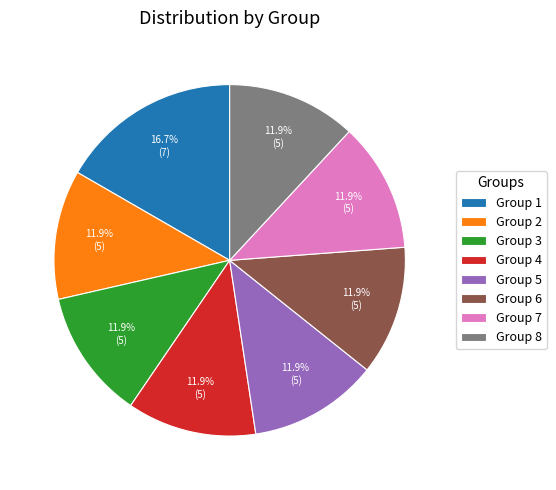

Combined, do Group 5 and Group 8 account for over 50%?

No